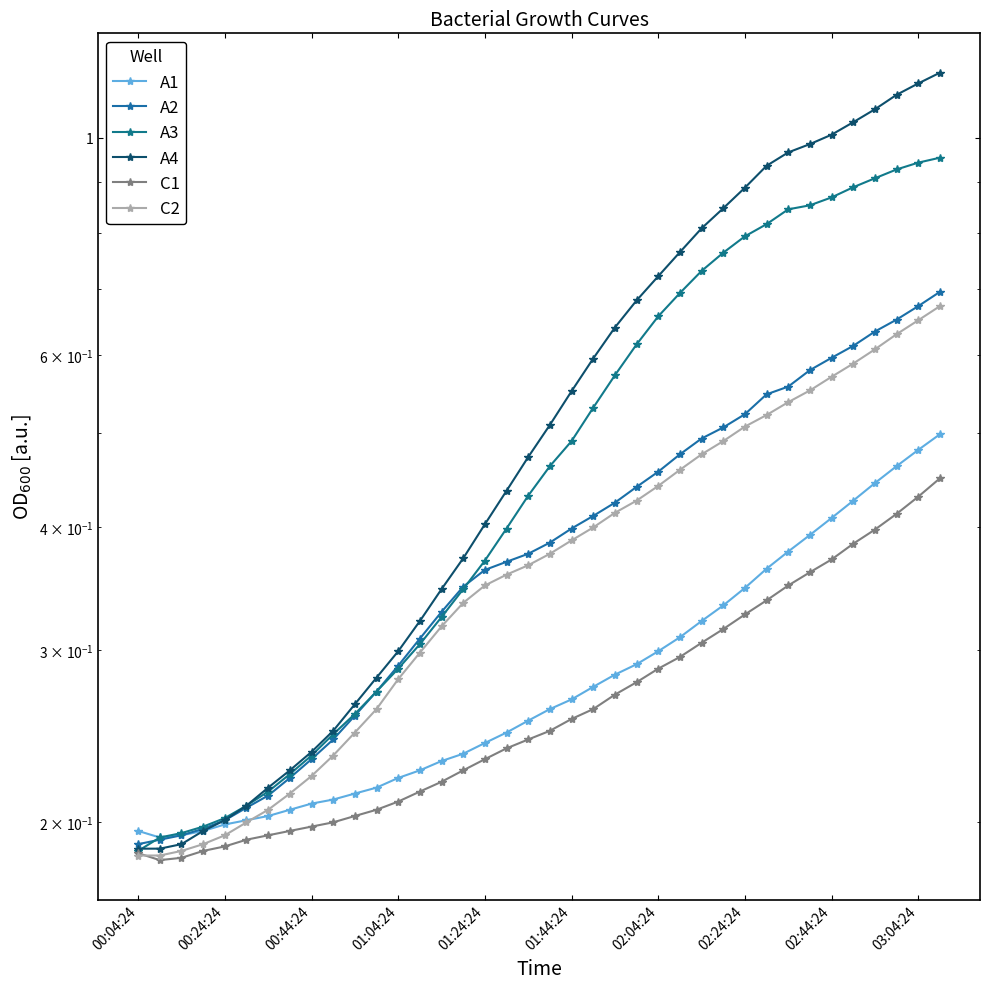

True or false: A2 has a value of 0.1 at 18.

False